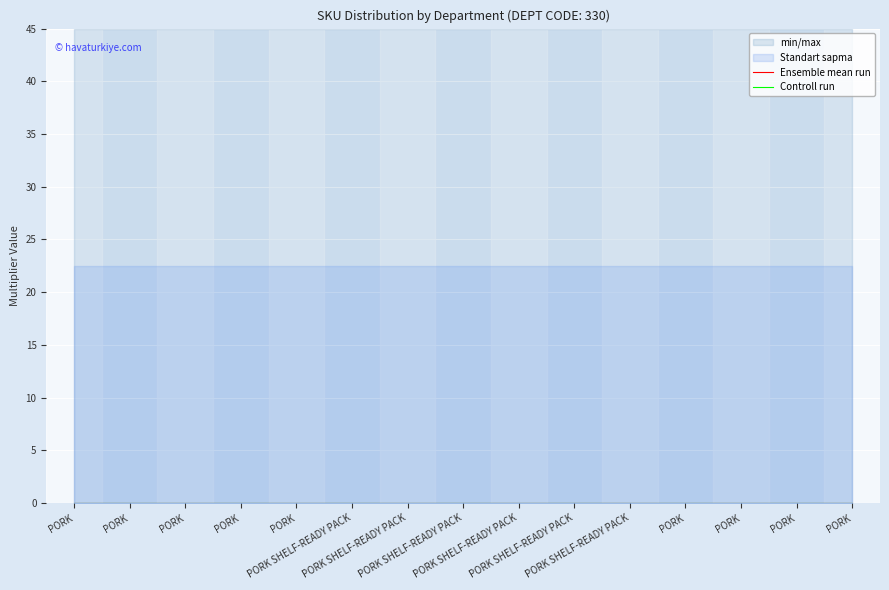

True or false: Ensemble mean run has more than 0 points higher than both neighbors.

False